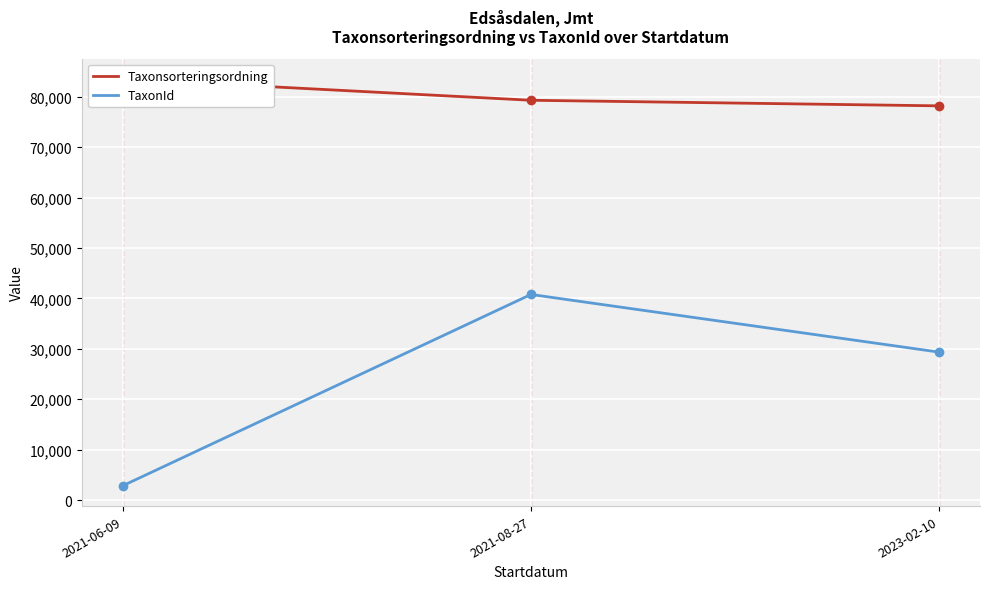

At 2021-06-09, list the series in order from largest to smallest.

Taxonsorteringsordning, TaxonId